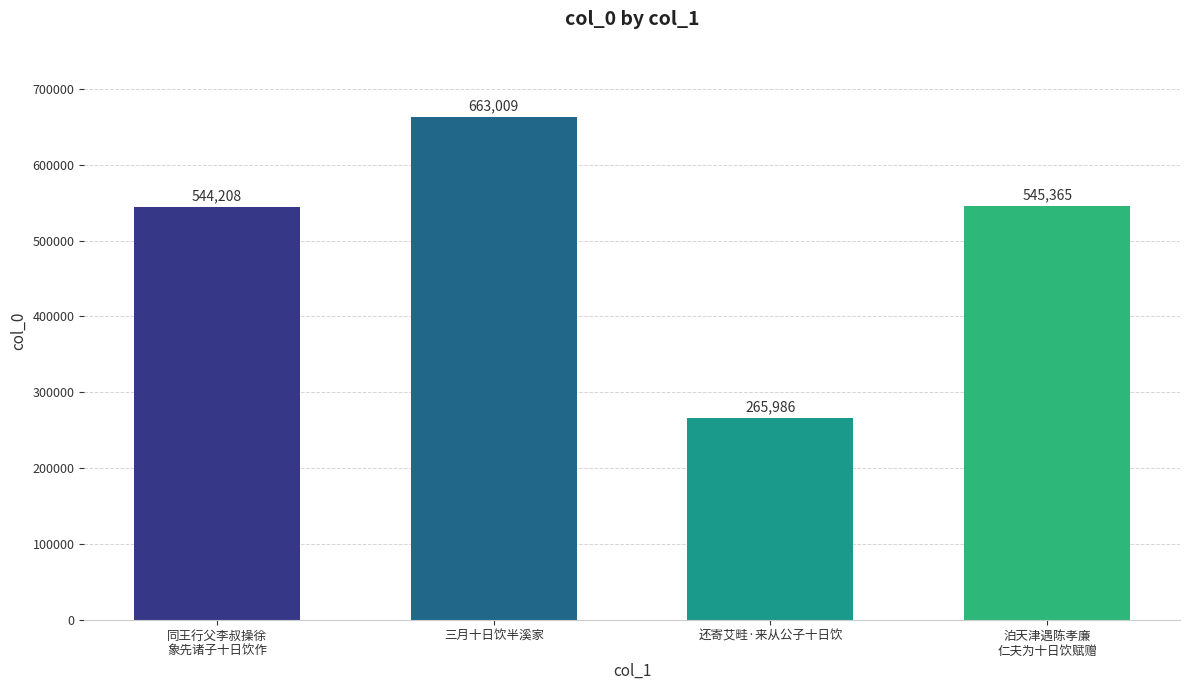

What is the average value?

504642